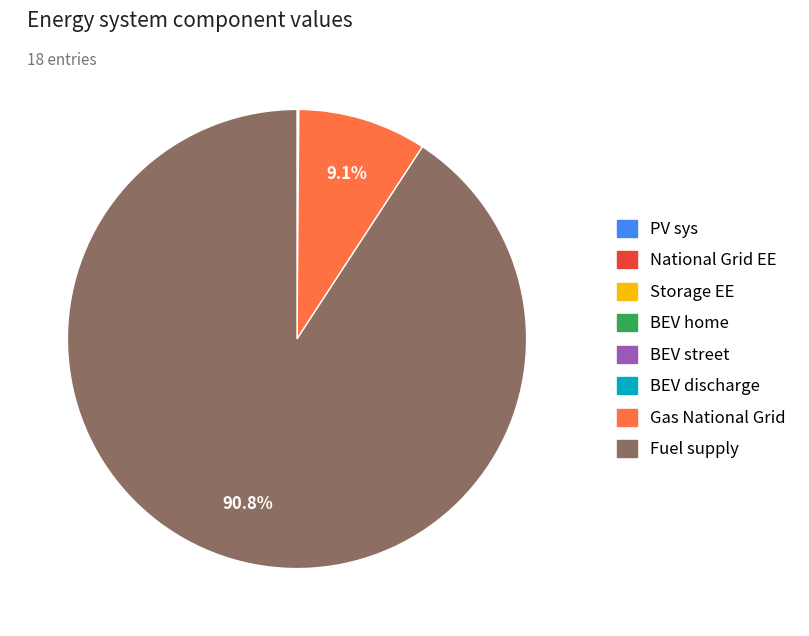

Which category has the biggest portion of the pie?

Fuel supply